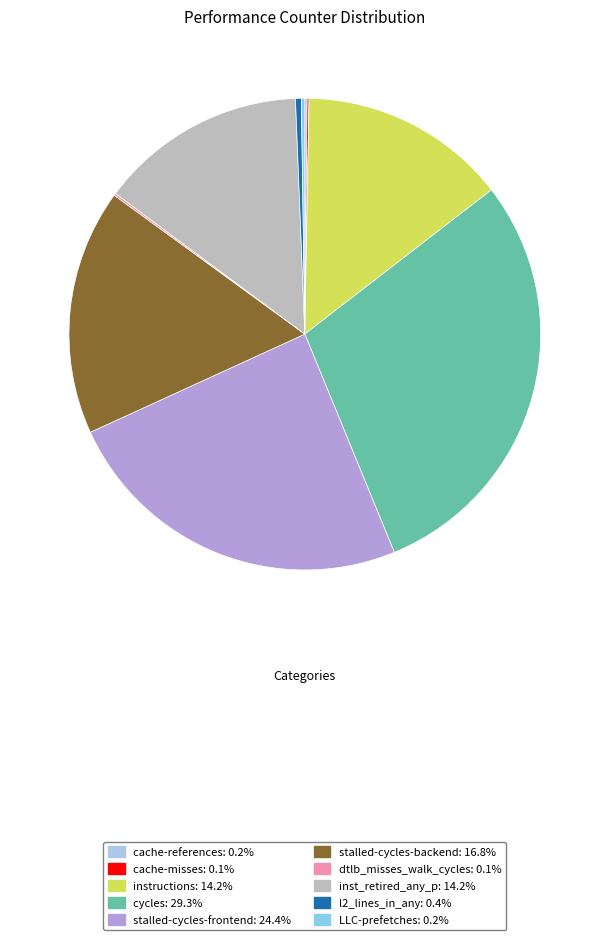

What is the largest slice in the pie chart?

cycles